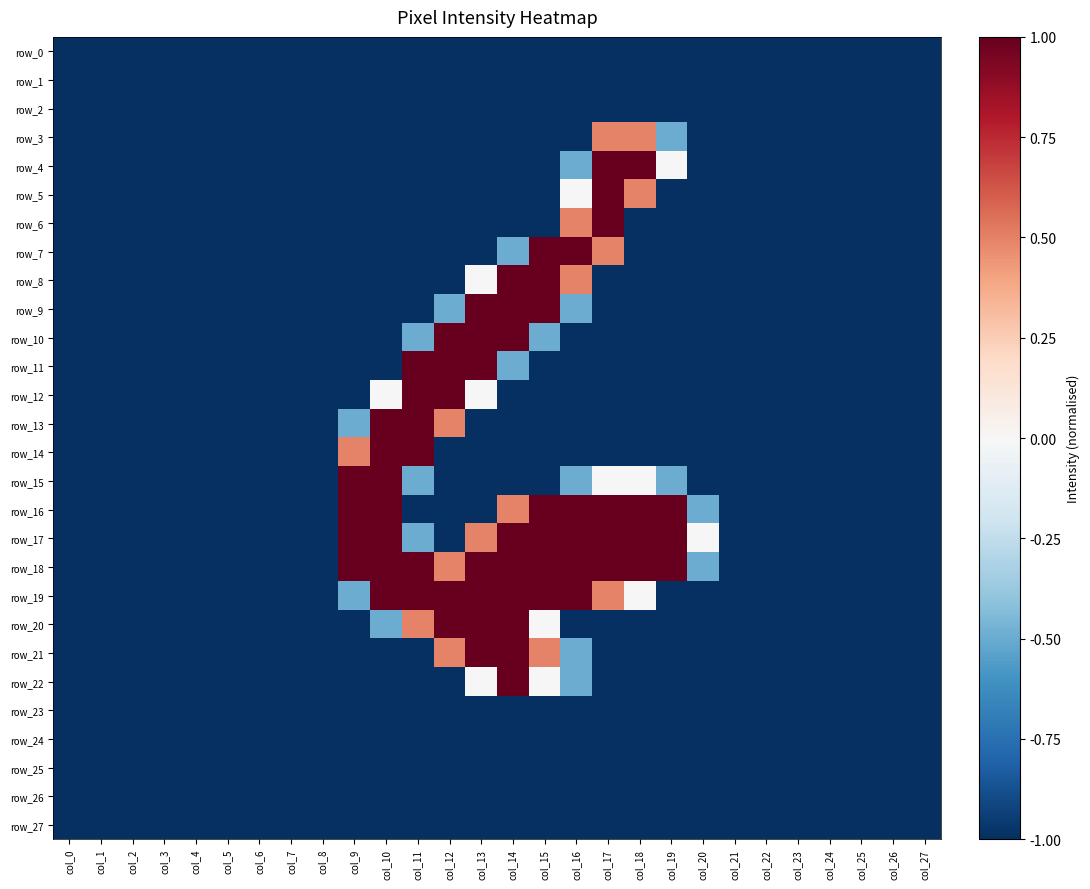

What is the total value across all series at col_16?

-11.5